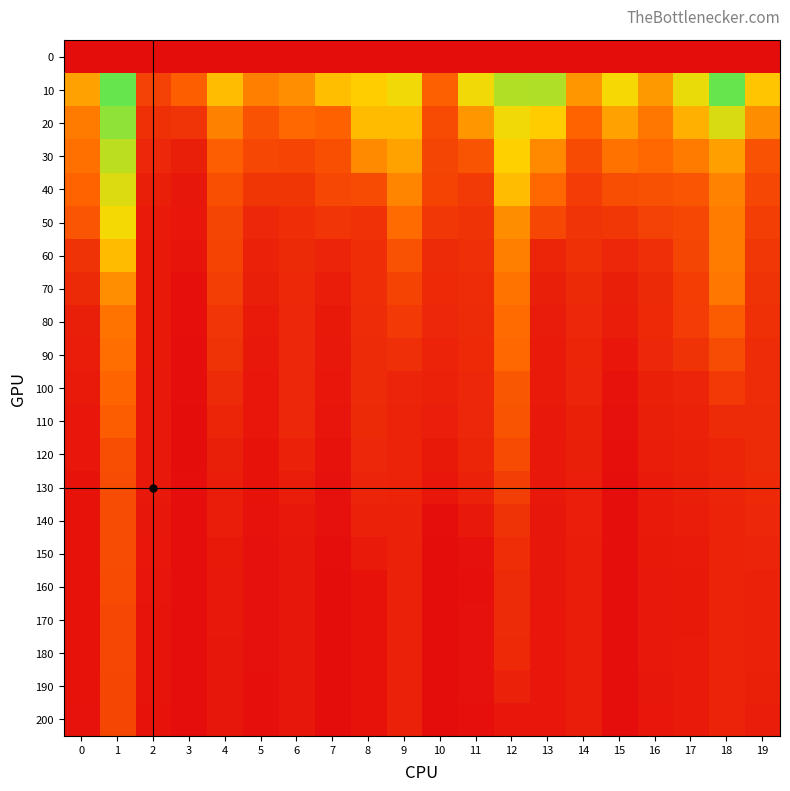

What is the difference between the highest and lowest values at 5?

0.1